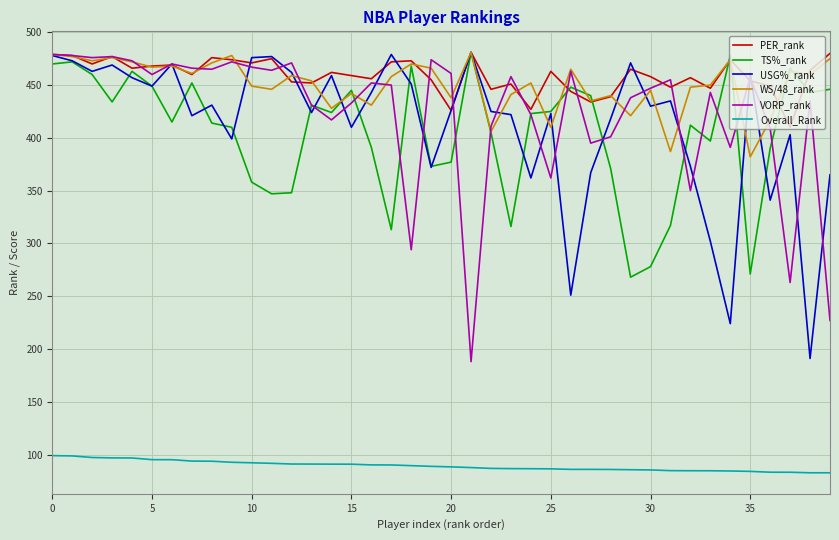

True or false: PER_rank and Overall_Rank cross at least once.

False